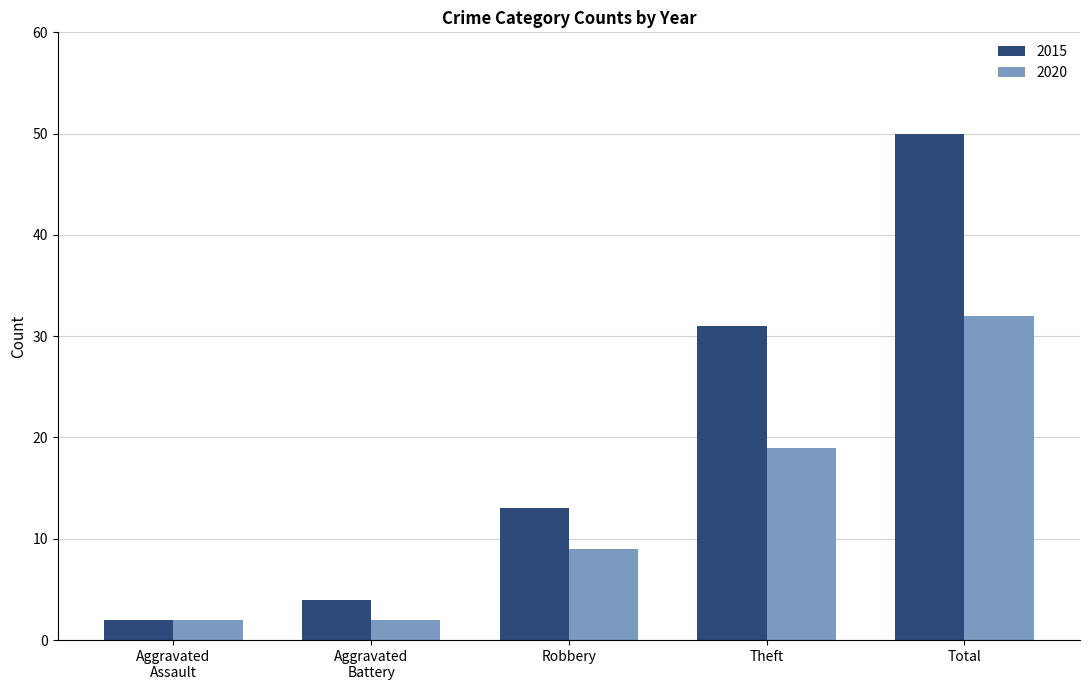

What is the maximum value for 2020?

32